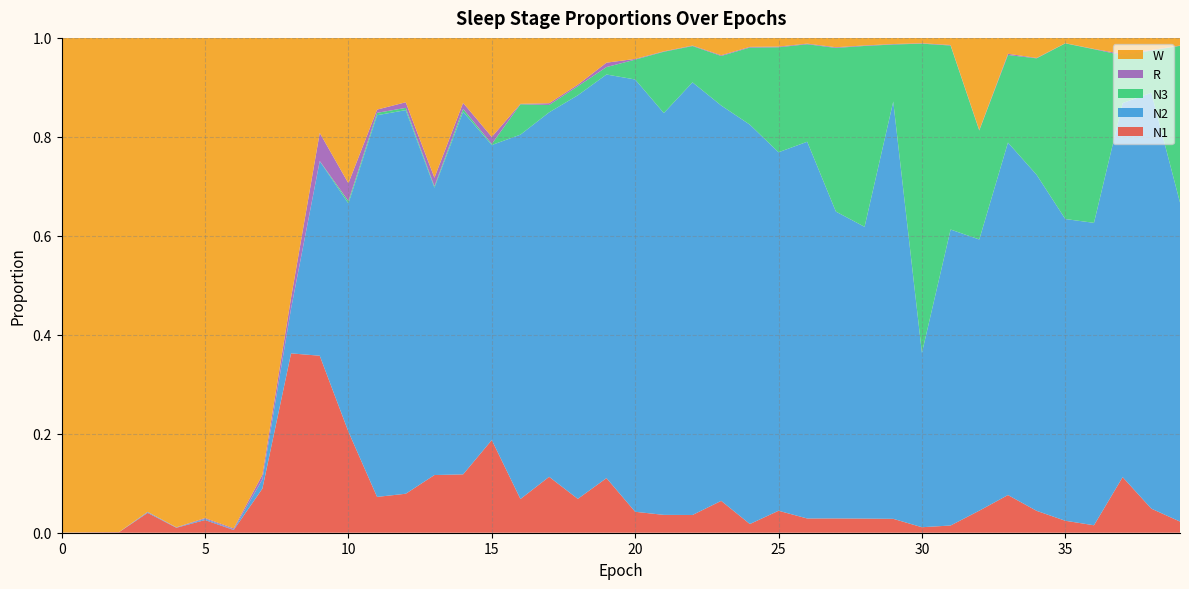

Reading right to left, extract all data points from this chart.

N1: 39=0.0	38=0.0	37=0.1	36=0.0	35=0.0	34=0.0	33=0.1	32=0.0	31=0.0	30=0.0	29=0.0	28=0.0	27=0.0	26=0.0	25=0.0	24=0.0	23=0.1	22=0.0	21=0.0	20=0.0	19=0.1	18=0.1	17=0.1	16=0.1	15=0.2	14=0.1	13=0.1	12=0.1	11=0.1	10=0.2	9=0.4	8=0.4	7=0.1	6=0.0	5=0.0	4=0.0	3=0.0	2=0.0	1=0.0	0=0.0
N2: 39=0.6	38=0.8	37=0.8	36=0.6	35=0.6	34=0.7	33=0.7	32=0.5	31=0.6	30=0.4	29=0.8	28=0.6	27=0.6	26=0.8	25=0.7	24=0.8	23=0.8	22=0.9	21=0.8	20=0.9	19=0.8	18=0.8	17=0.7	16=0.7	15=0.6	14=0.7	13=0.6	12=0.8	11=0.8	10=0.5	9=0.4	8=0.1	7=0.0	6=0.0	5=0.0	4=0.0	3=0.0	2=0.0	1=0.0	0=0.0
N3: 39=0.3	38=0.1	37=0.1	36=0.4	35=0.4	34=0.2	33=0.2	32=0.2	31=0.4	30=0.6	29=0.1	28=0.4	27=0.3	26=0.2	25=0.2	24=0.2	23=0.1	22=0.1	21=0.1	20=0.0	19=0.0	18=0.0	17=0.0	16=0.1	15=0.0	14=0.0	13=0.0	12=0.0	11=0.0	10=0.0	9=0.0	8=0.0	7=0.0	6=0.0	5=0.0	4=0.0	3=0.0	2=0.0	1=0.0	0=0.0
R: 39=0.0	38=0.0	37=0.0	36=0.0	35=0.0	34=0.0	33=0.0	32=0.0	31=0.0	30=0.0	29=0.0	28=0.0	27=0.0	26=0.0	25=0.0	24=0.0	23=0.0	22=0.0	21=0.0	20=0.0	19=0.0	18=0.0	17=0.0	16=0.0	15=0.0	14=0.0	13=0.0	12=0.0	11=0.0	10=0.0	9=0.1	8=0.0	7=0.0	6=0.0	5=0.0	4=0.0	3=0.0	2=0.0	1=0.0	0=0.0
W: 39=0.0	38=0.0	37=0.0	36=0.0	35=0.0	34=0.0	33=0.0	32=0.2	31=0.0	30=0.0	29=0.0	28=0.0	27=0.0	26=0.0	25=0.0	24=0.0	23=0.0	22=0.0	21=0.0	20=0.0	19=0.1	18=0.1	17=0.1	16=0.1	15=0.2	14=0.1	13=0.3	12=0.1	11=0.1	10=0.3	9=0.2	8=0.5	7=0.9	6=1.0	5=1.0	4=1.0	3=1.0	2=1.0	1=1.0	0=1.0